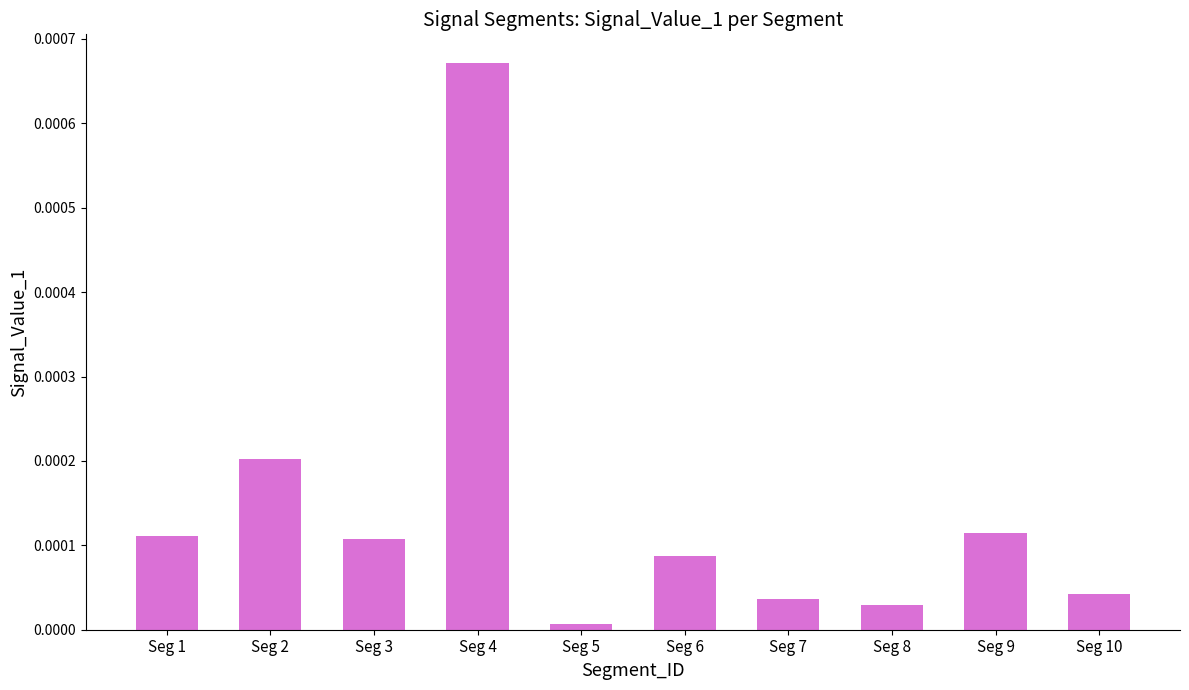

True or false: the data shows 0.0 at Seg 2.

True